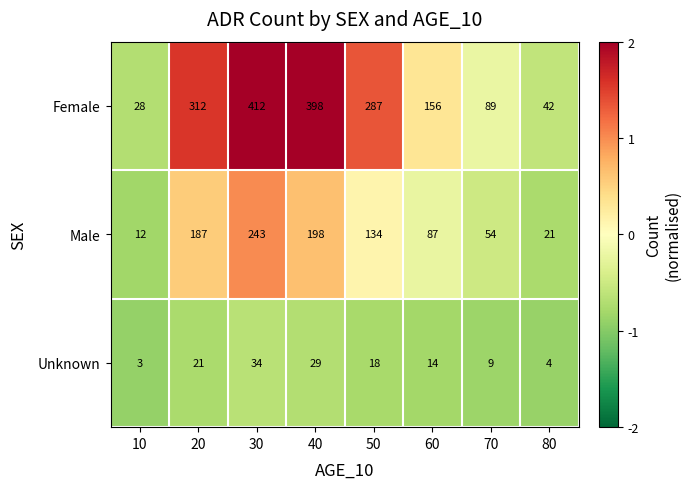

What value does the Female series have at 20?

312